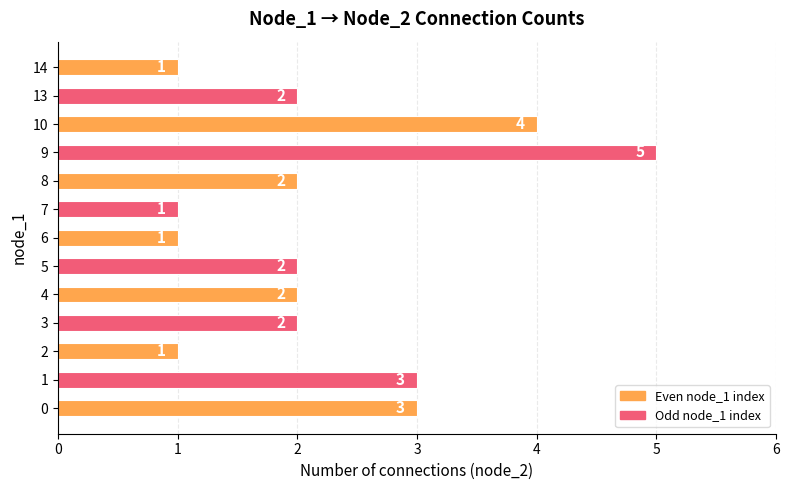

Are the bars horizontal?

Yes